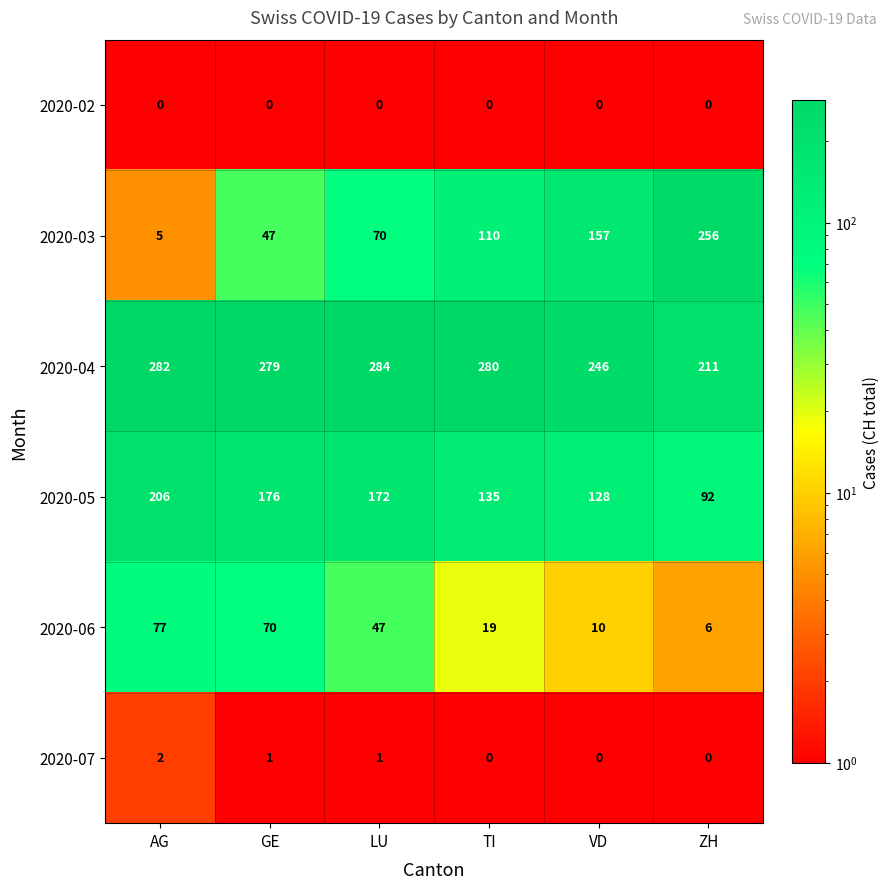

Count the 2020-07 values in the range 0 to 1.

5